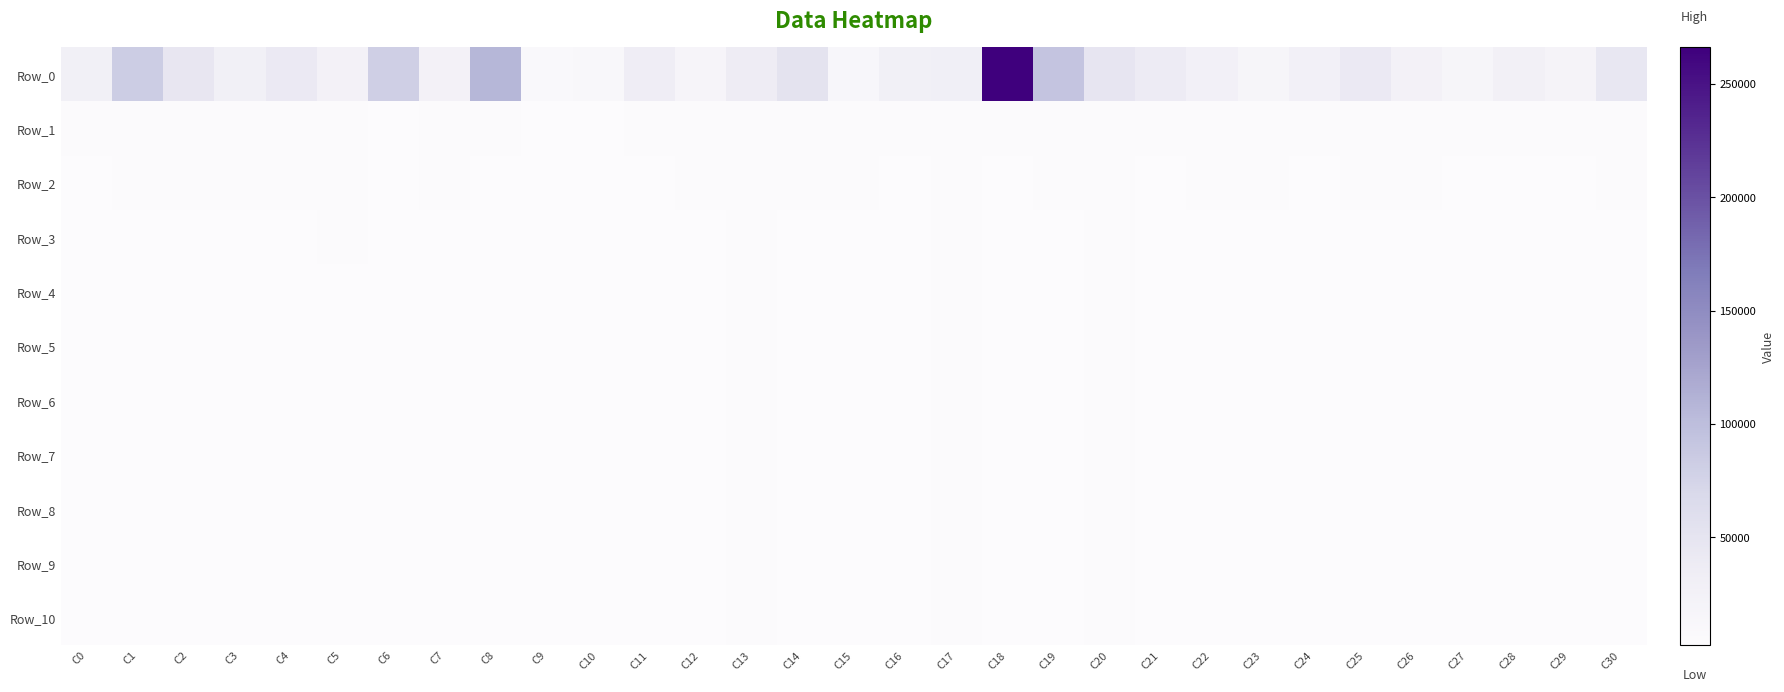

At which category is the sum across all series the highest?

C18